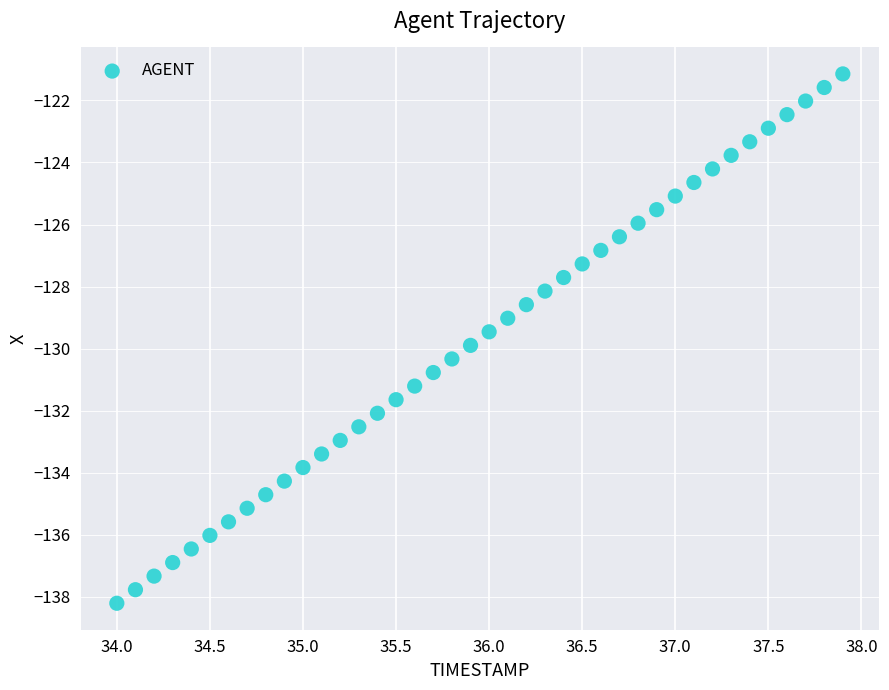

What is the range of X values (max minus min)?

3.9